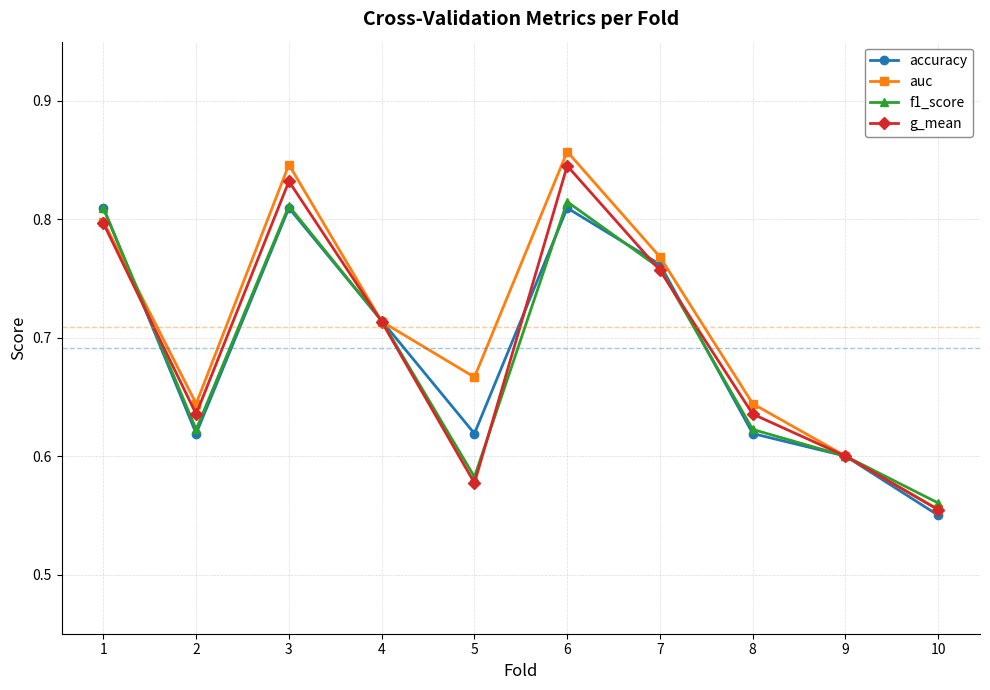

Which series has the largest range (max minus min)?

auc